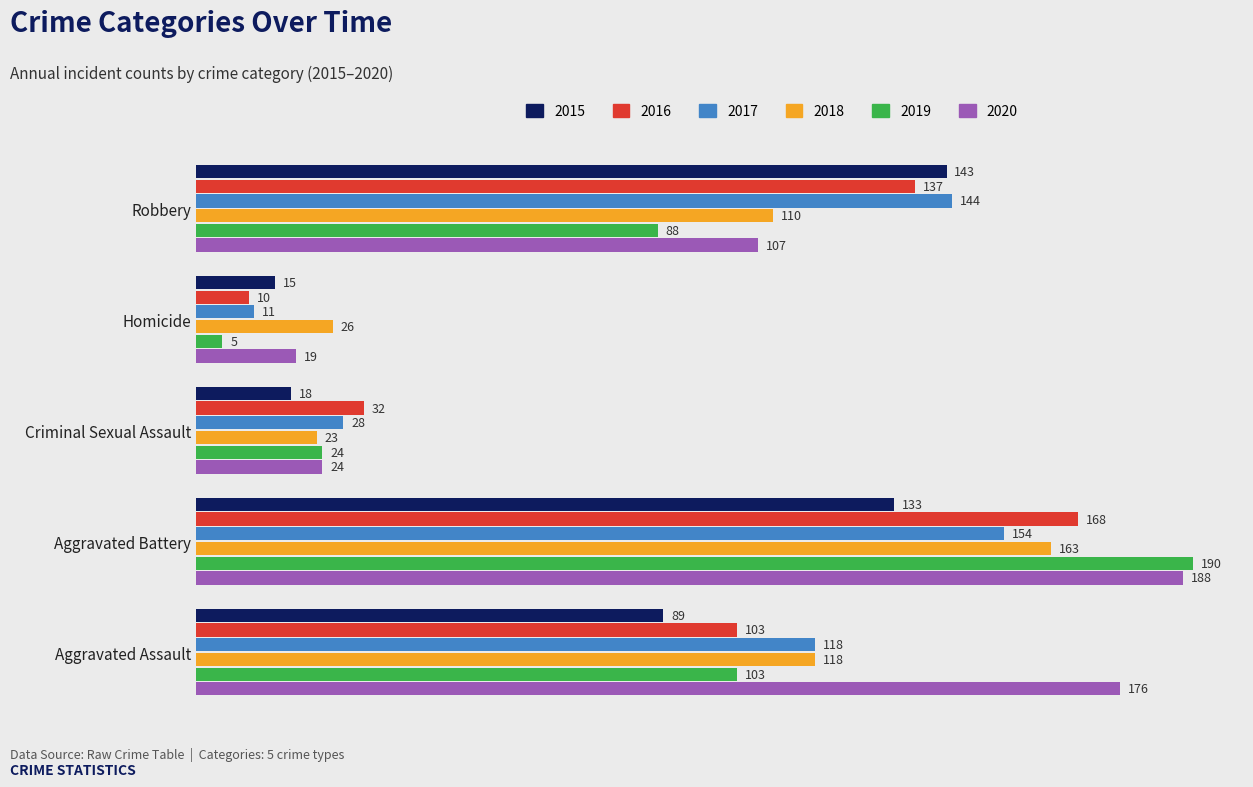

What is the approximate value of 2017 at Aggravated Assault?

118